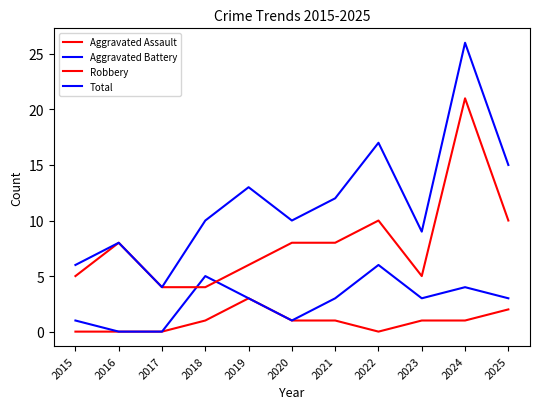

Does the chart display data point markers on the line(s)?

No